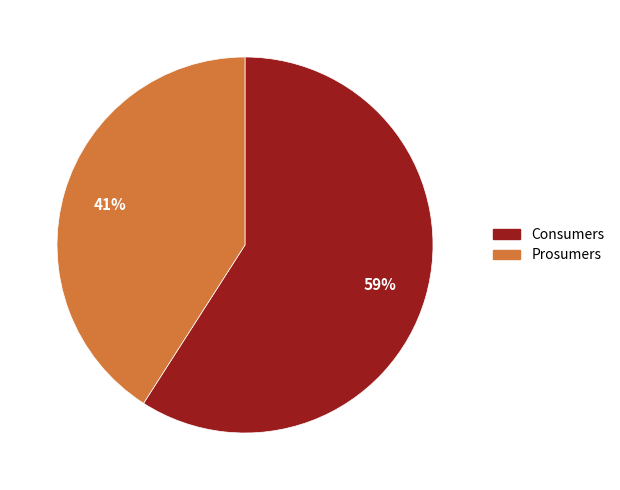

Between Consumers and Prosumers, which is larger?

Consumers